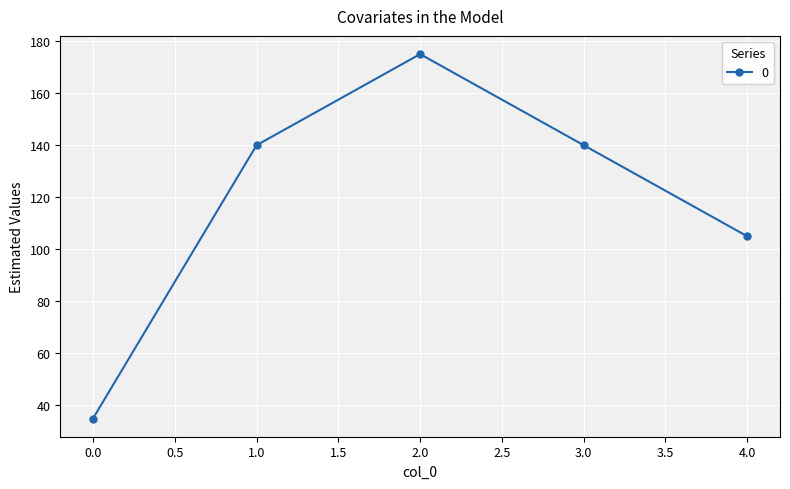

At which label is the value closest to 105?

4.0